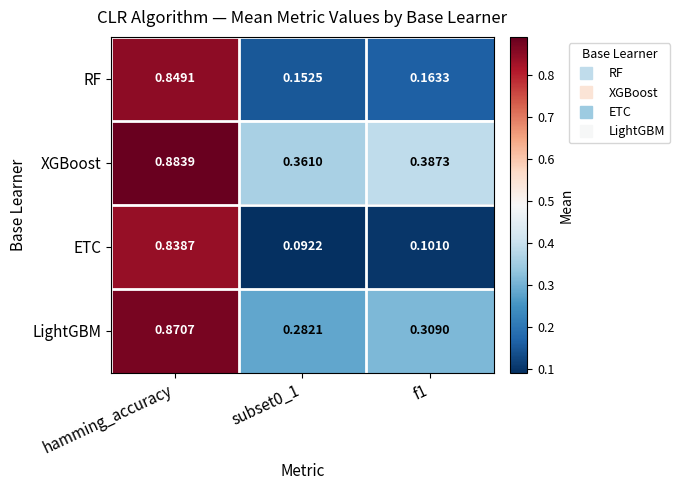

At which category is the sum across all series the highest?

hamming_accuracy